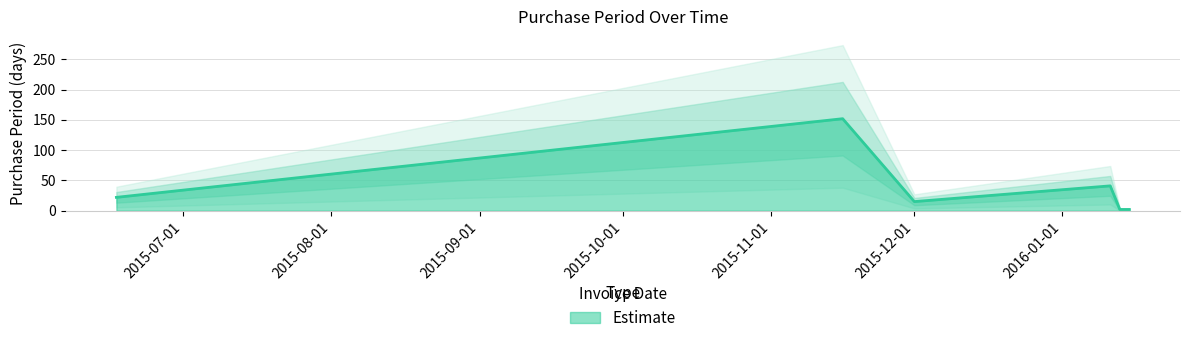

What is the minimum value shown in the chart?

2